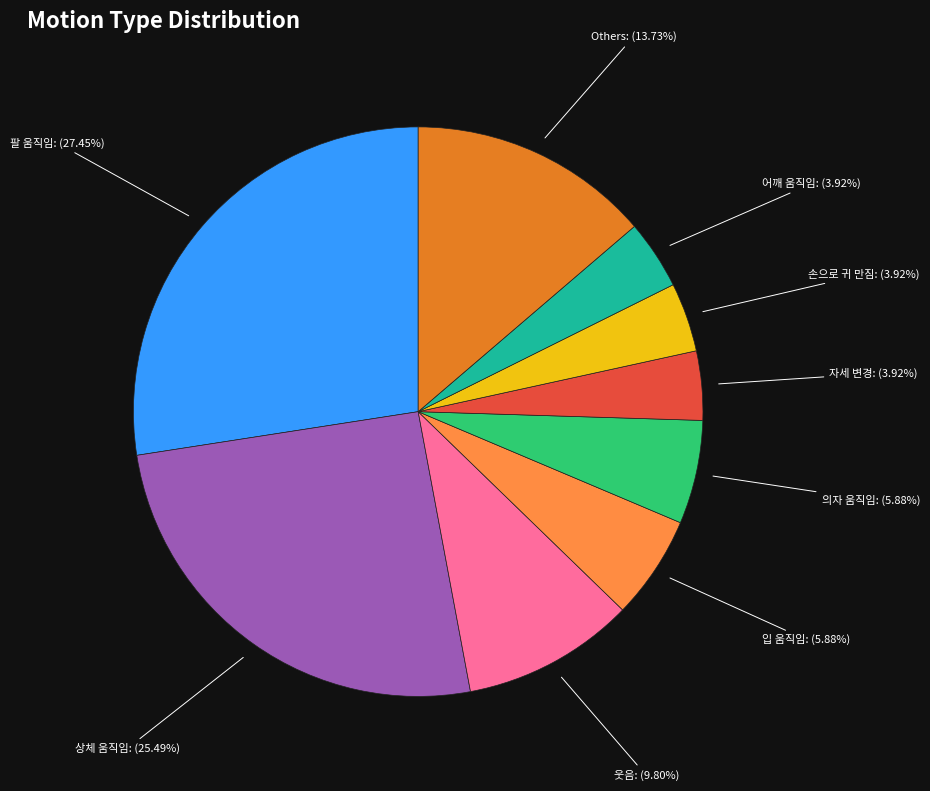

Does any single category account for the majority?

No